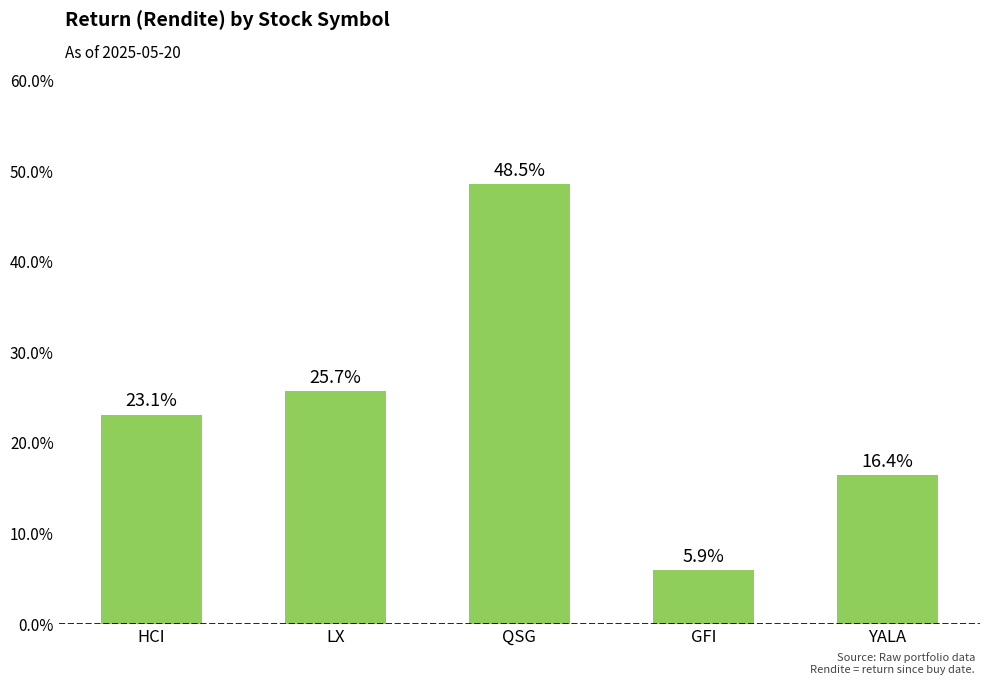

Does the chart contain any negative values?

No